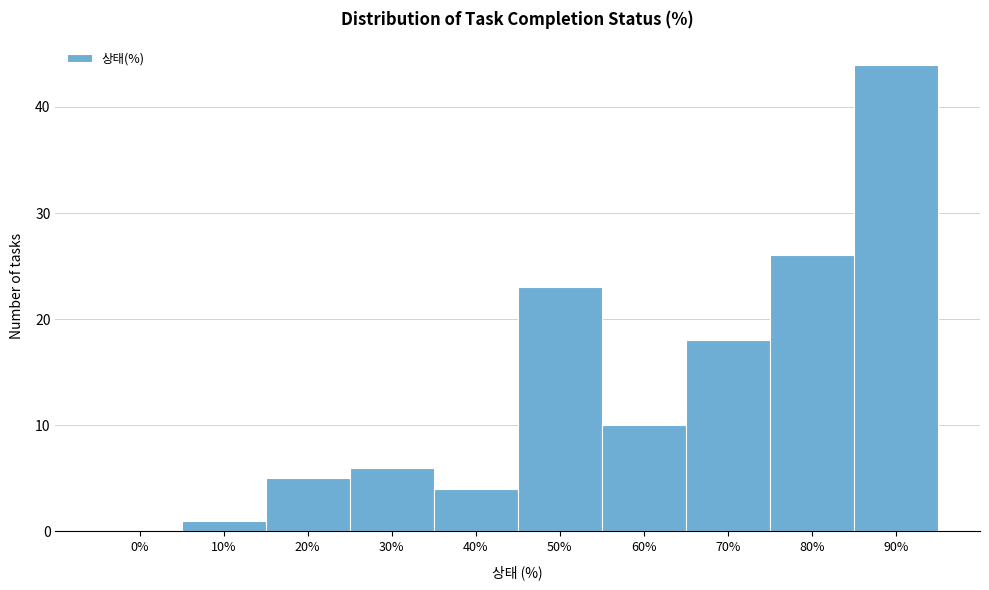

Reading left to right, what are all the values shown in this chart?

0%=0	10%=1	20%=5	30%=6	40%=4	50%=23	60%=10	70%=18	80%=26	90%=44